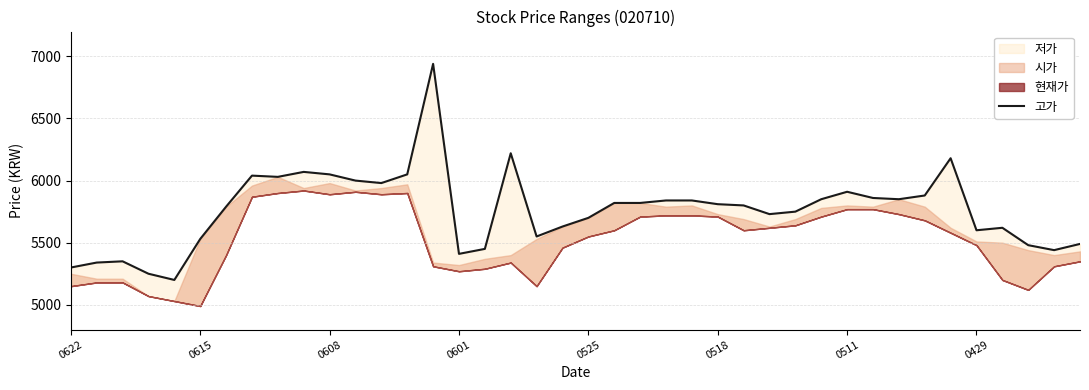

True or false: the data shows 3364 at 0525.

False